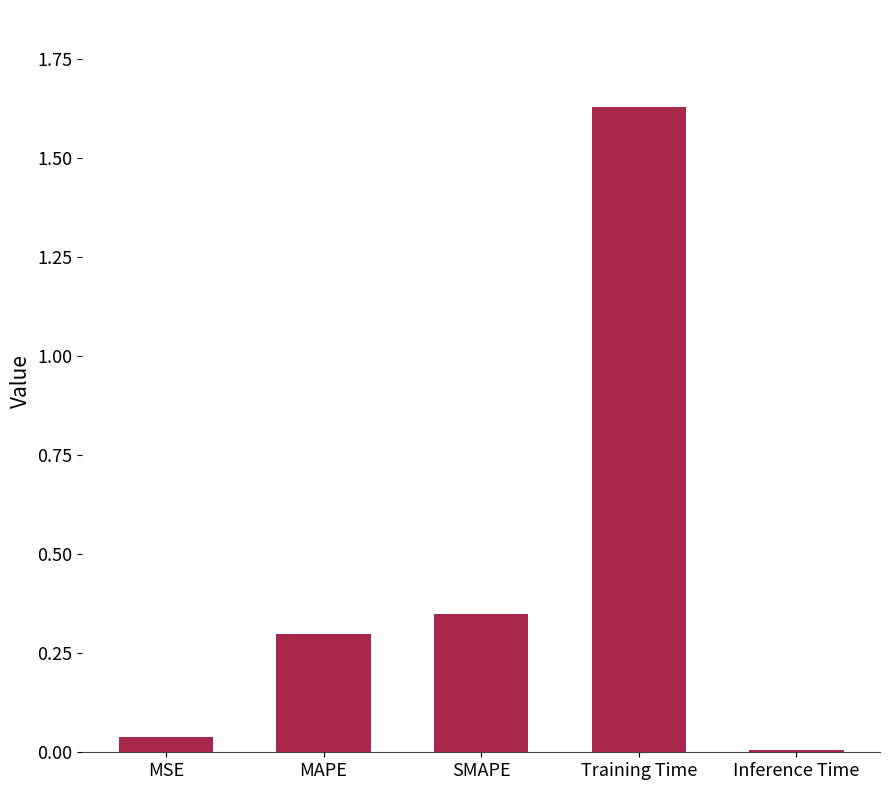

What is the label of the 1st bar from the right?

Inference Time